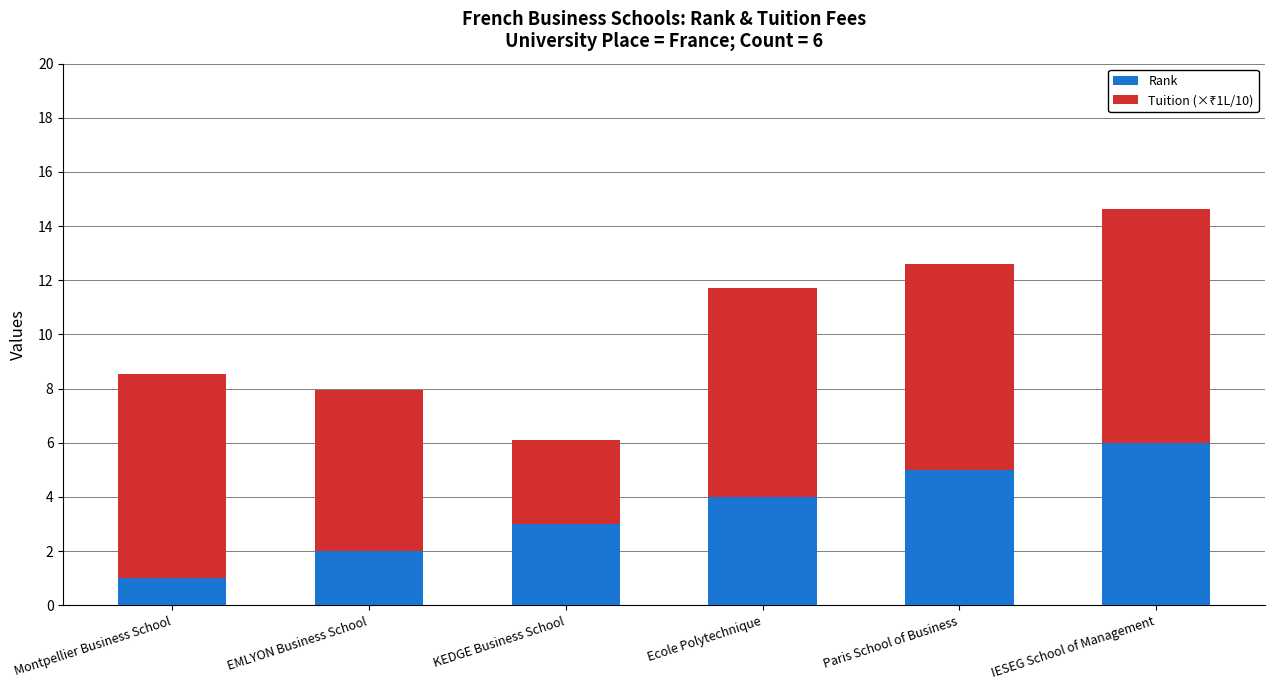

List the labels in order of Rank value, largest first.

IESEG School of Management, Paris School of Business, Ecole Polytechnique, KEDGE Business School, EMLYON Business School, Montpellier Business School